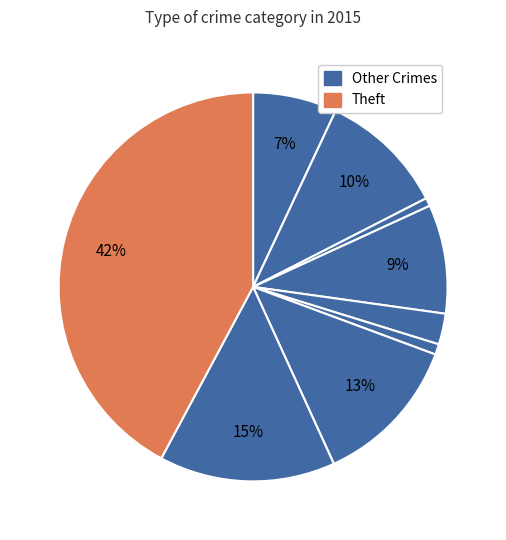

Count the number of slices in the pie.

9